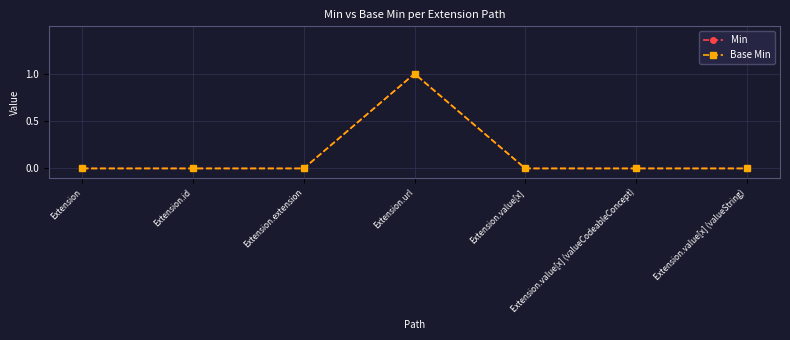

Reading right to left, extract all data points from this chart.

Min: Extension.value[x] (valueString)=0	Extension.value[x] (valueCodeableConcept)=0	Extension.value[x]=0	Extension.url=1	Extension.extension=0	Extension.id=0	Extension=0
Base Min: Extension.value[x] (valueString)=0	Extension.value[x] (valueCodeableConcept)=0	Extension.value[x]=0	Extension.url=1	Extension.extension=0	Extension.id=0	Extension=0